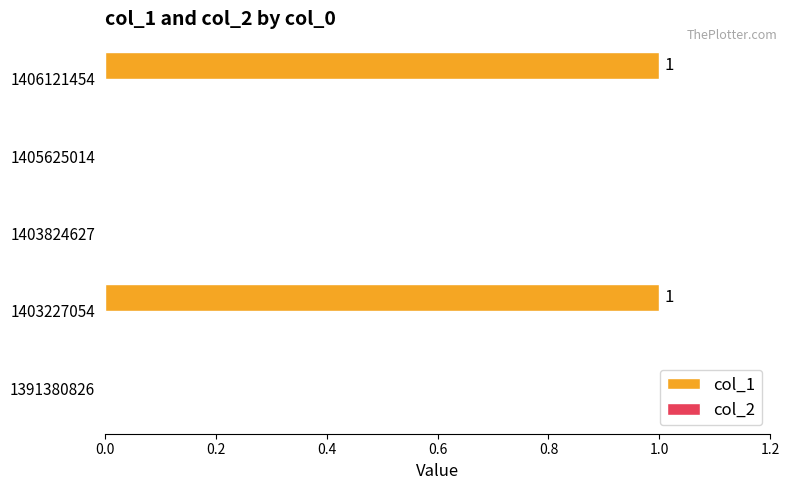

Reading bottom to top, what are all the values shown in this chart?

1391380826=0	1403227054=1	1403824627=0	1405625014=0	1406121454=1